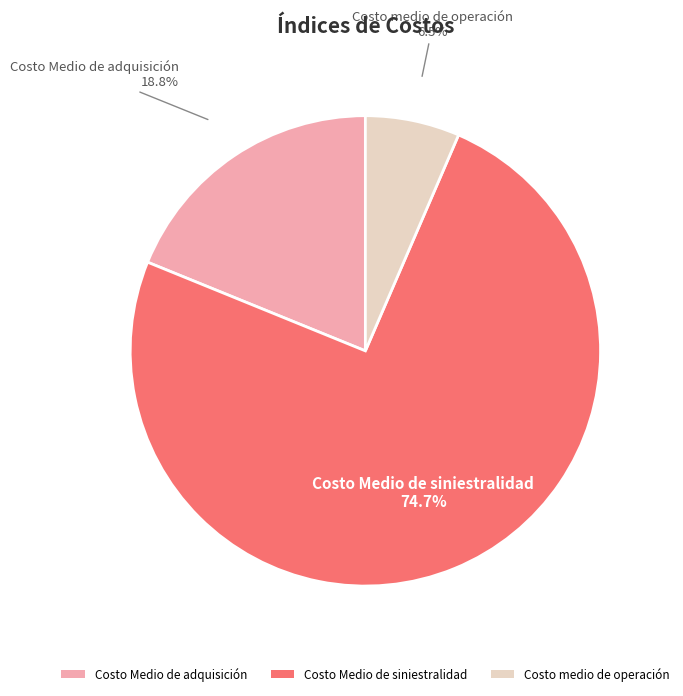

How many slices are in this pie chart?

3